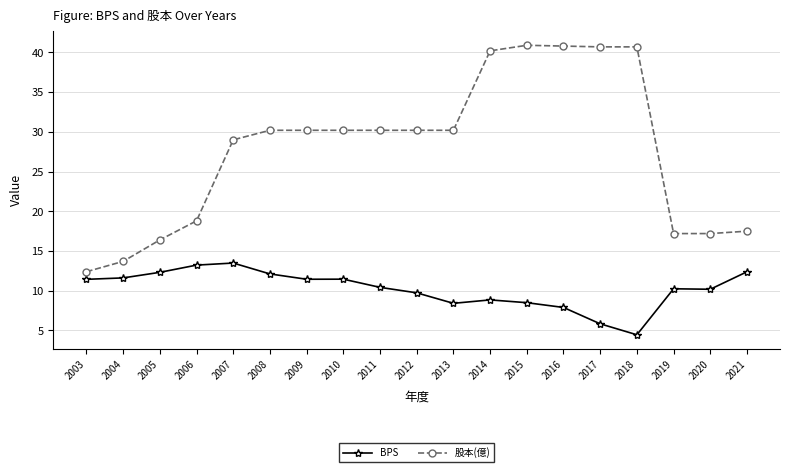

What is the minimum value shown in the chart?

4.5